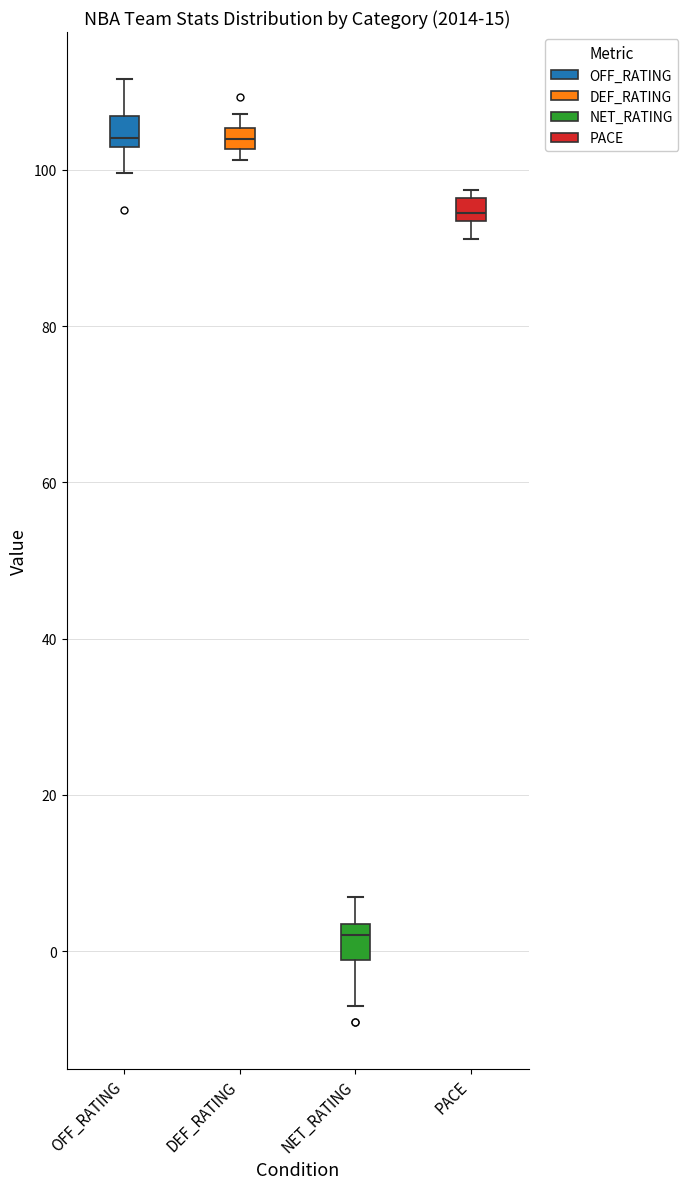

Where is the lower edge of the box for PACE on the y-axis? The values are not printed on the chart, so give them approximately, as read against the axis.

94